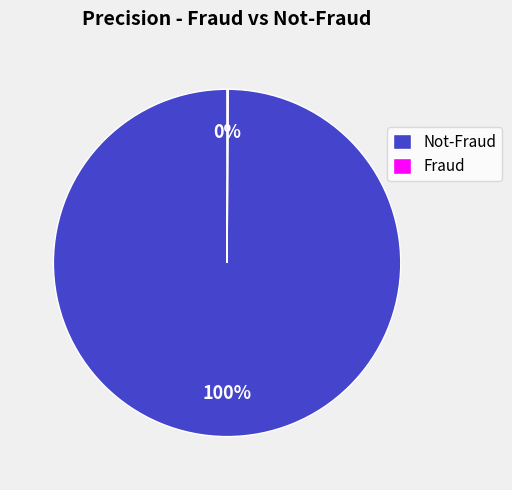

To the nearest percent, what is the average slice percentage?

50%